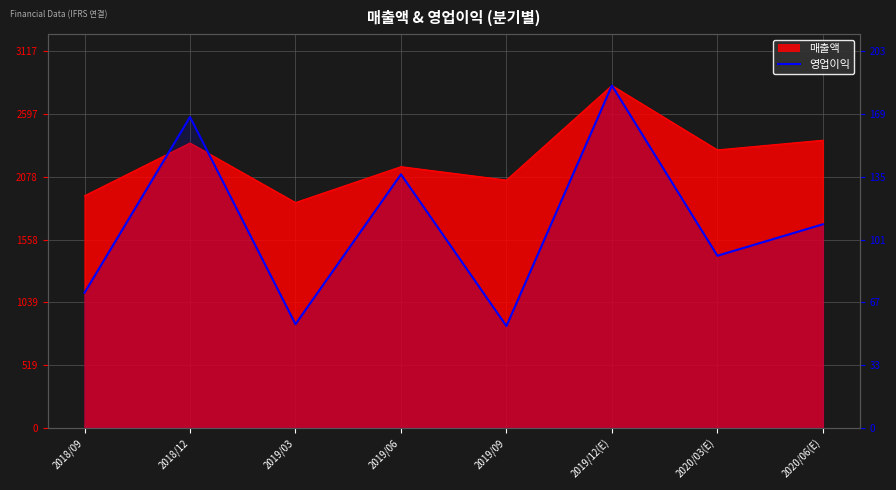

What is the difference between the maximum and minimum values?

130